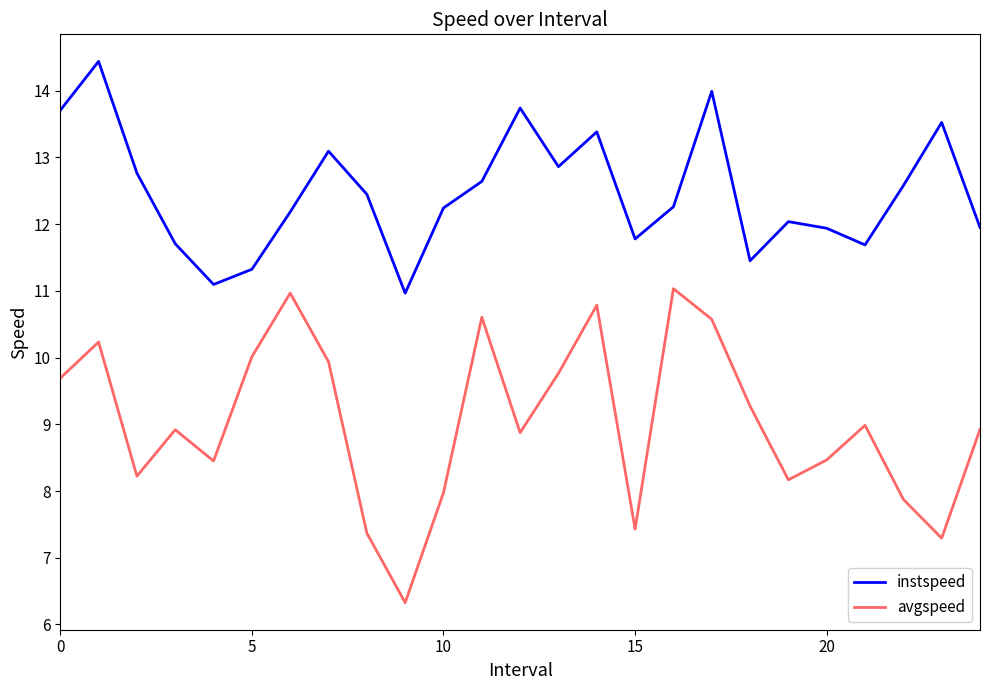

Which series has the largest total across all categories?

instspeed